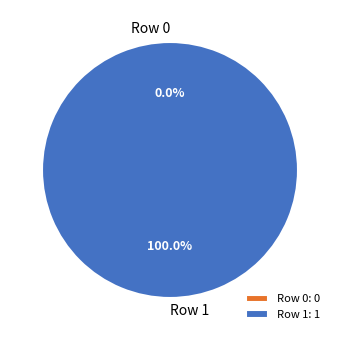

Which category has the biggest portion of the pie?

Row 1